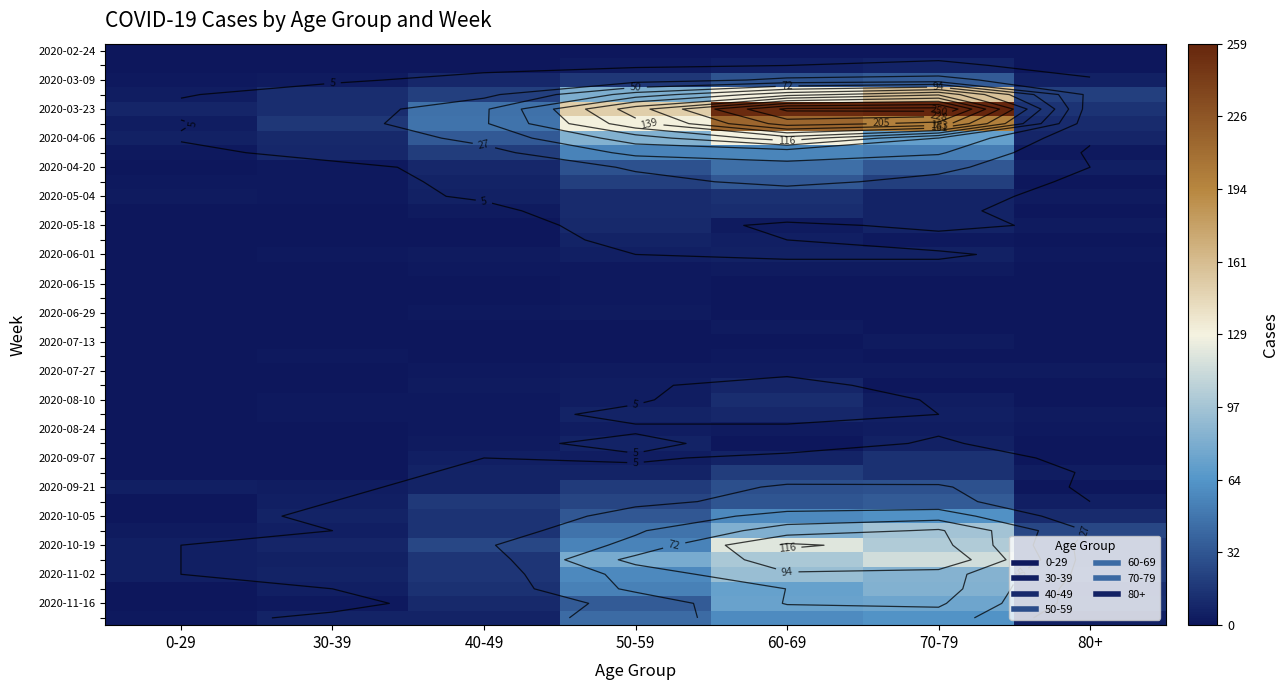

Between 60-69 and 70-79, which is larger?

60-69